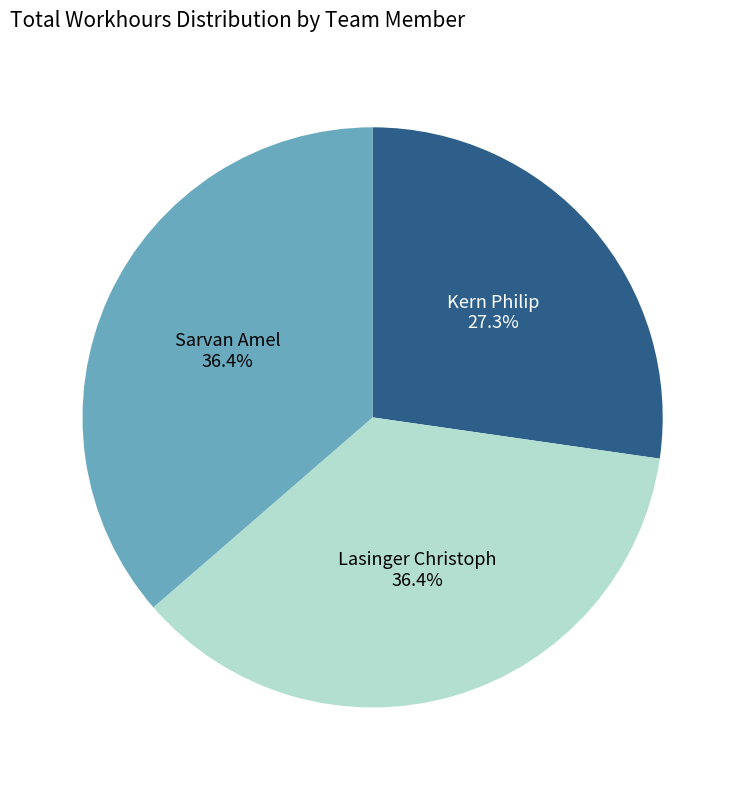

Is there any slice that represents more than half of the pie?

No